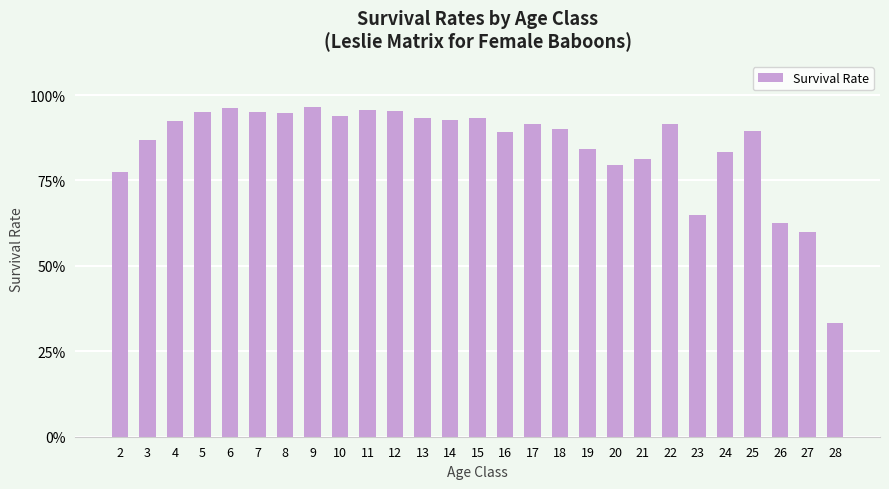

True or false: the data shows 0.9 at 8.

True